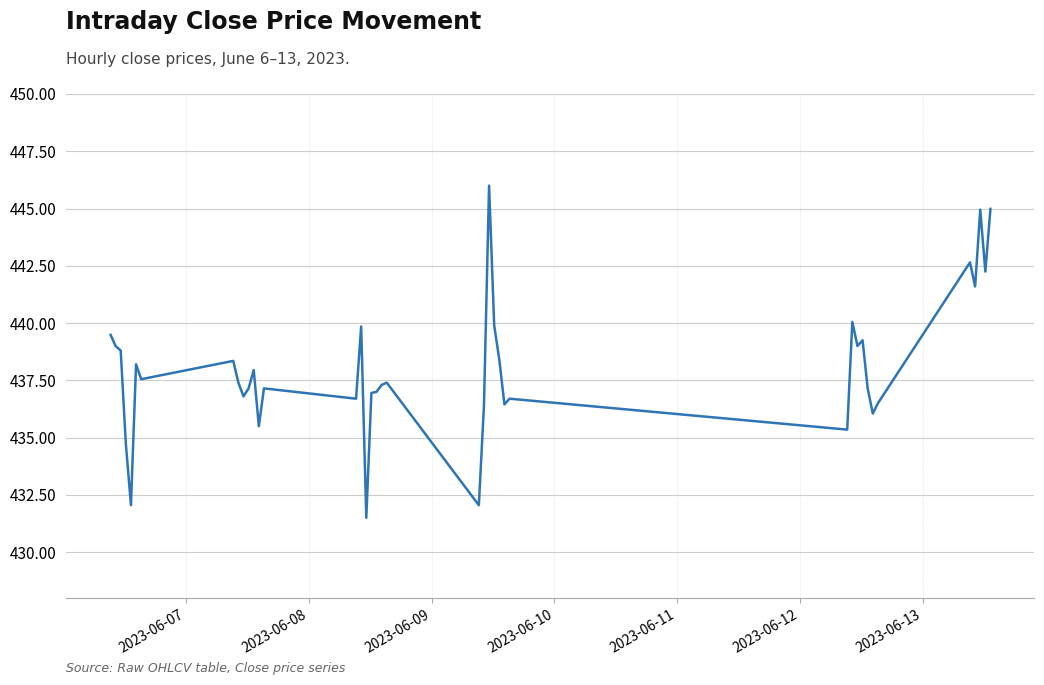

What is the smallest value displayed?

431.5